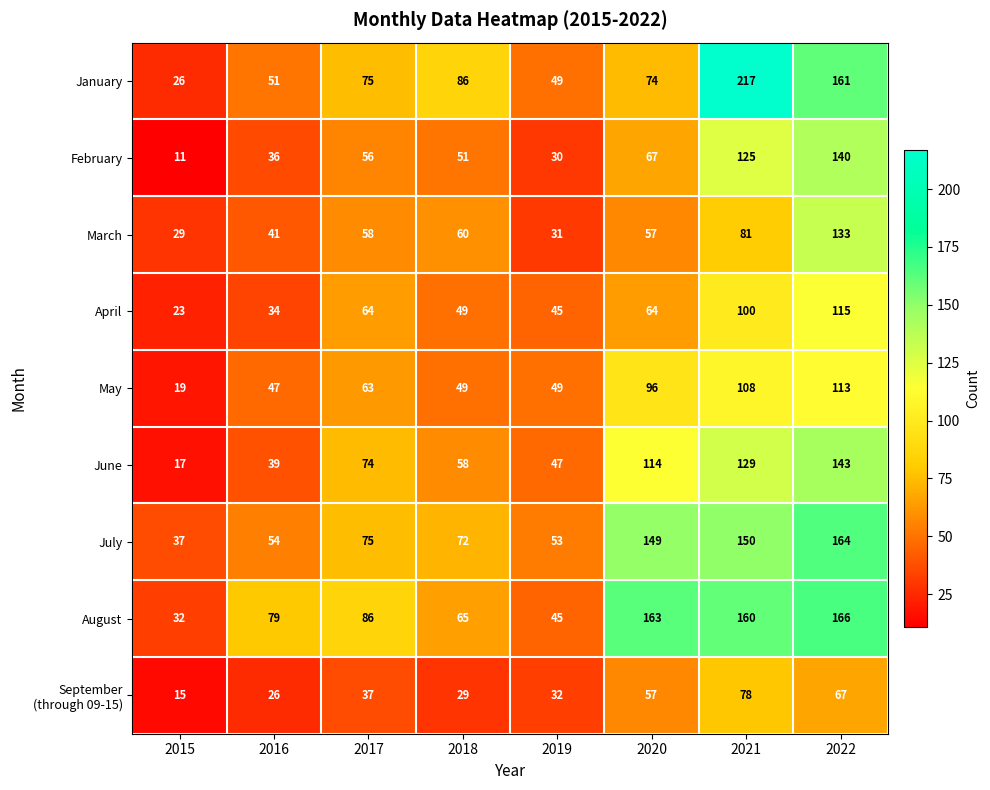

What is the approximate value of February at 2019, to the nearest 5?

30